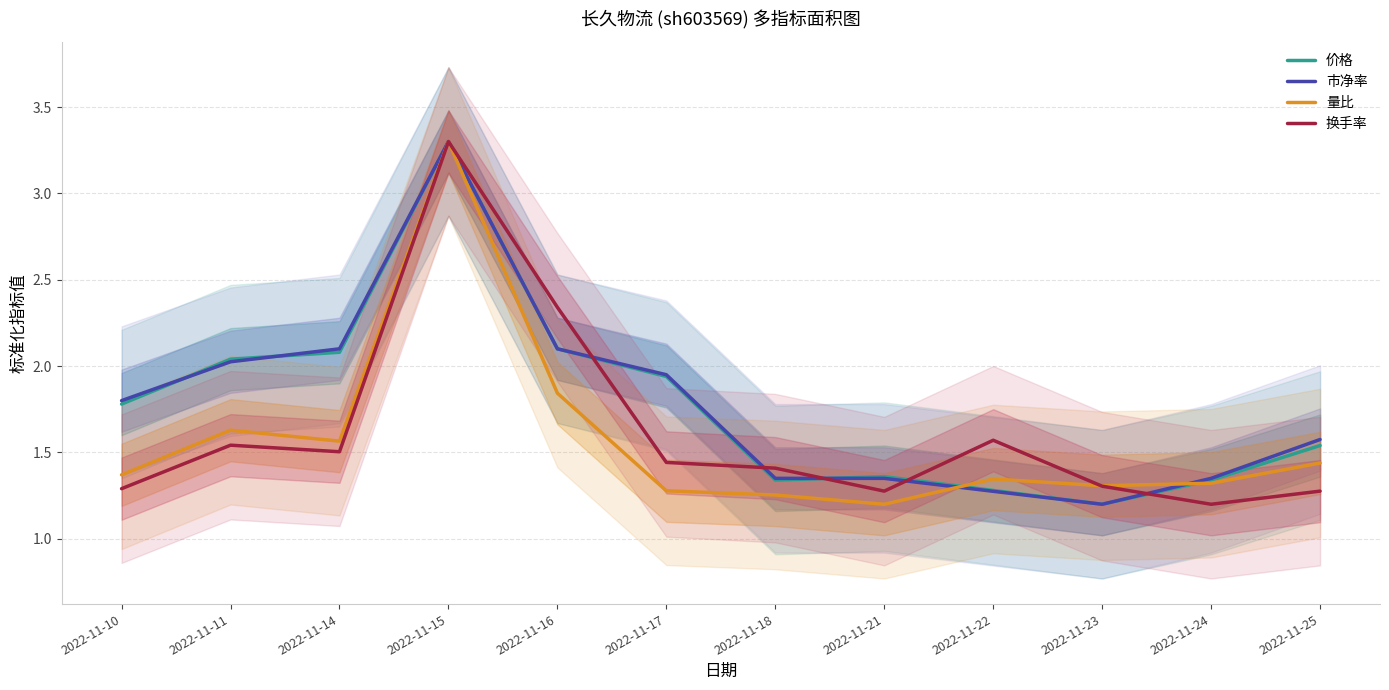

Which category has the lowest value in the 量比 series?

2022-11-21